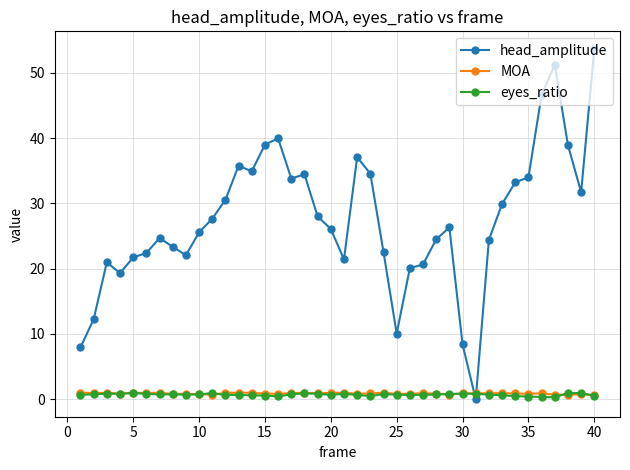

What is the value of the eyes_ratio point at the 23rd from the left?

0.5